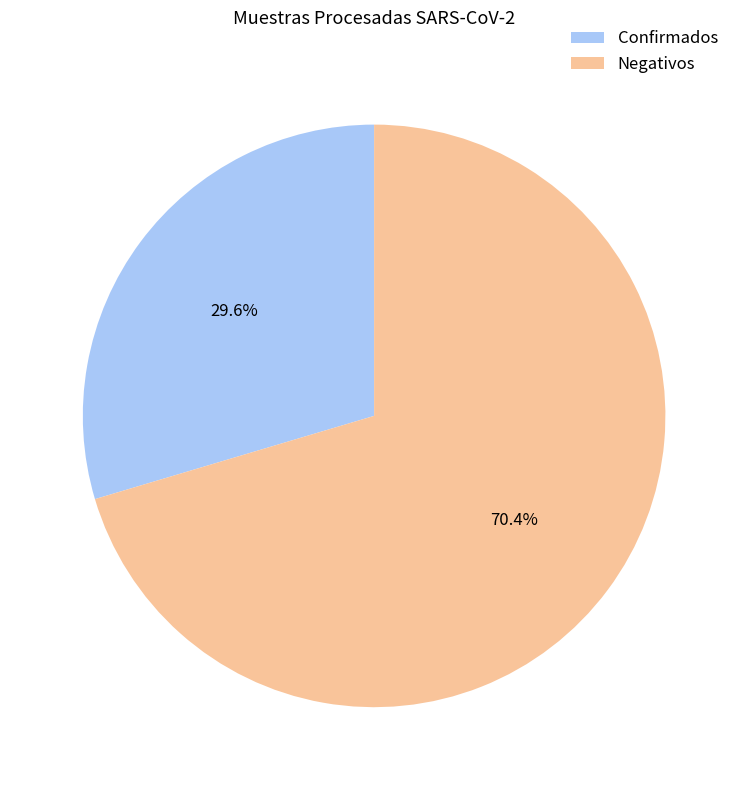

Is the sum of Negativos and Confirmados greater than half?

Yes